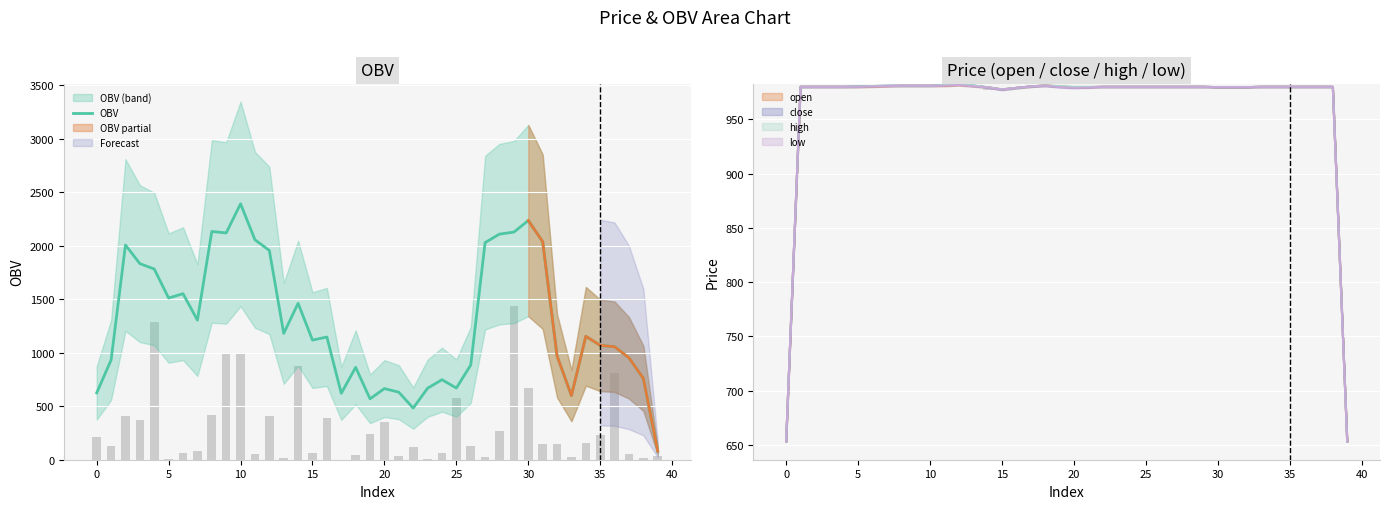

What is the maximum value for OBV?

2392.6